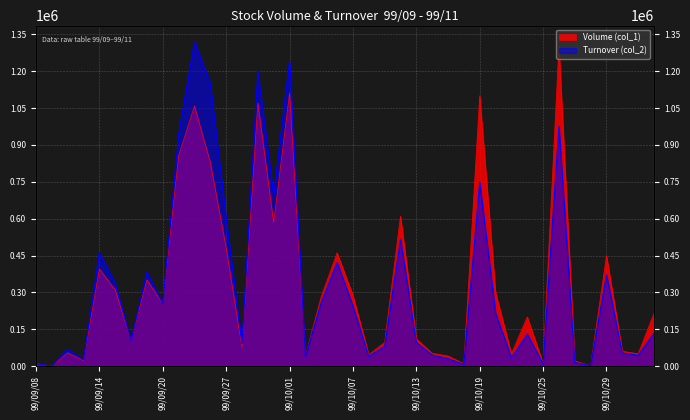

True or false: Turnover (col_2) has a value of 316633 at 99/10/12.

False